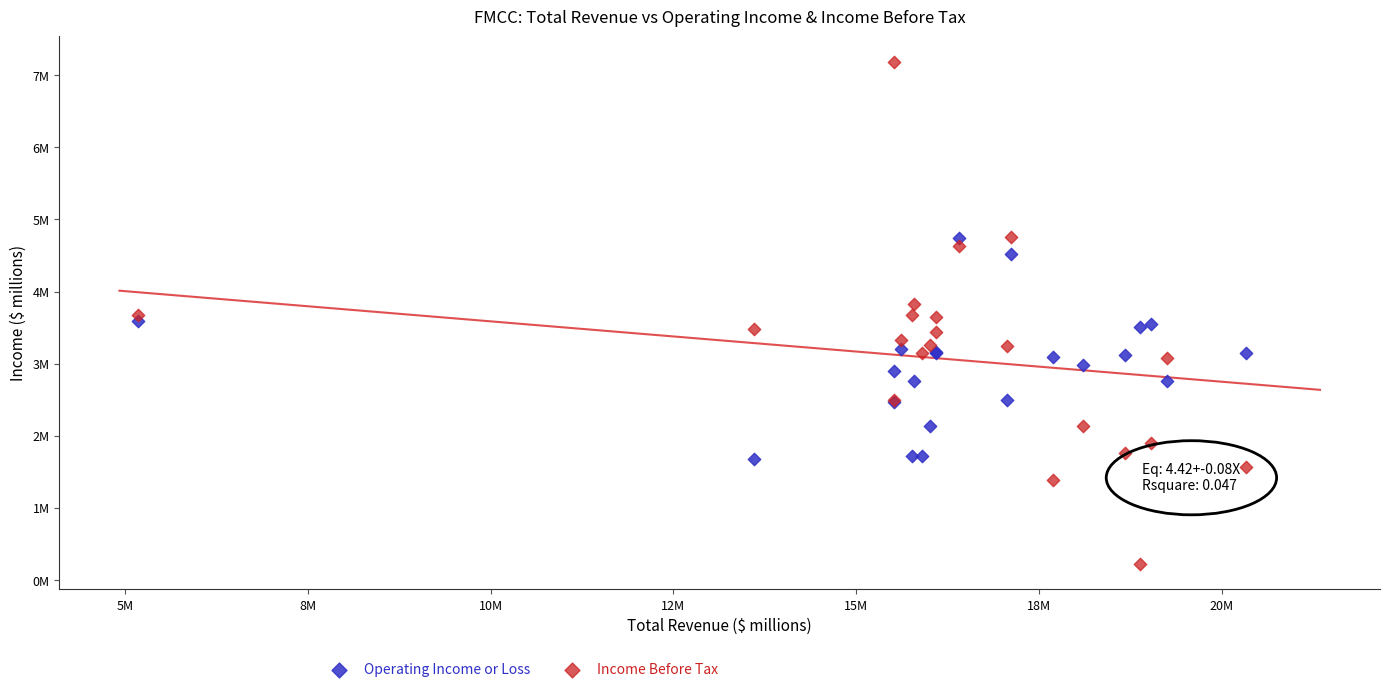

What are all the series names shown in the legend?

Operating Income or Loss, Income Before Tax